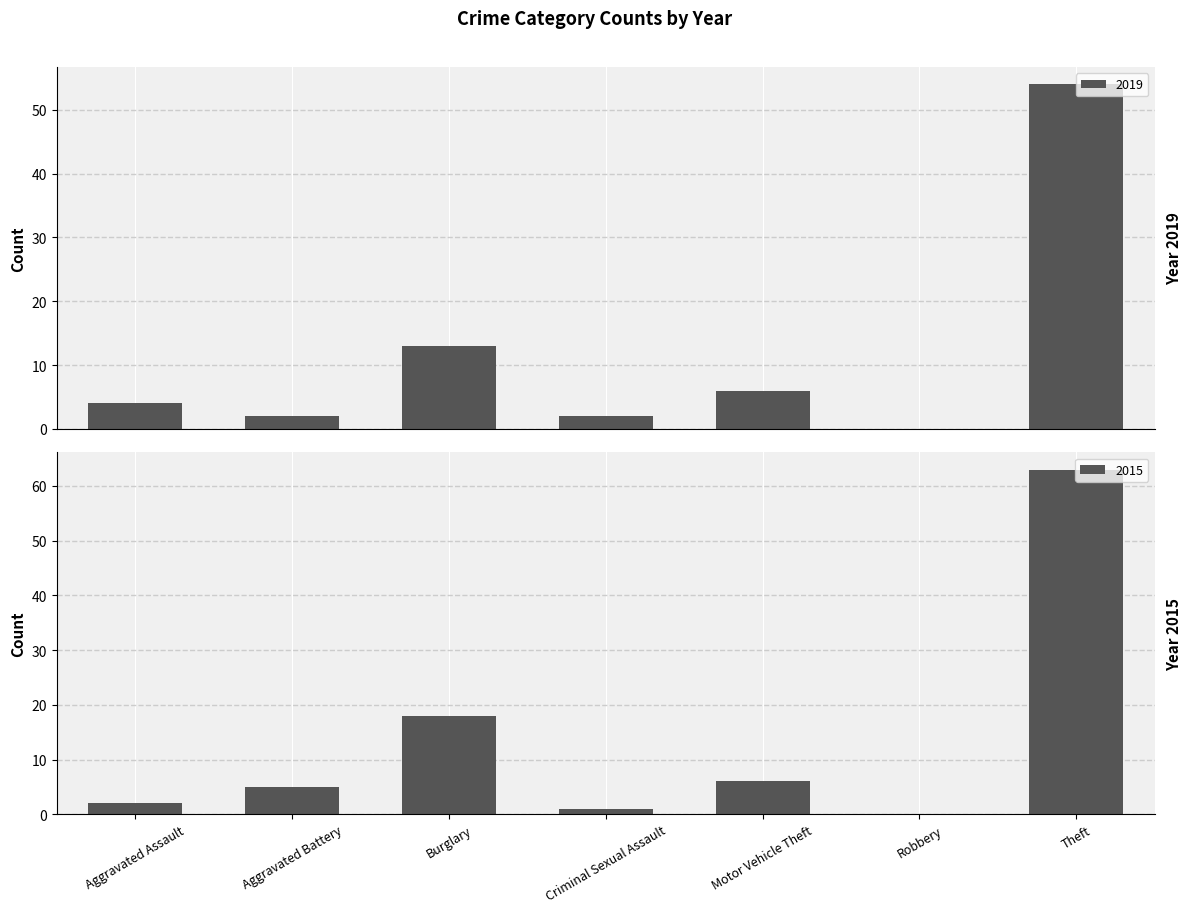

Is it true that 2015 equals 63 at Theft?

True